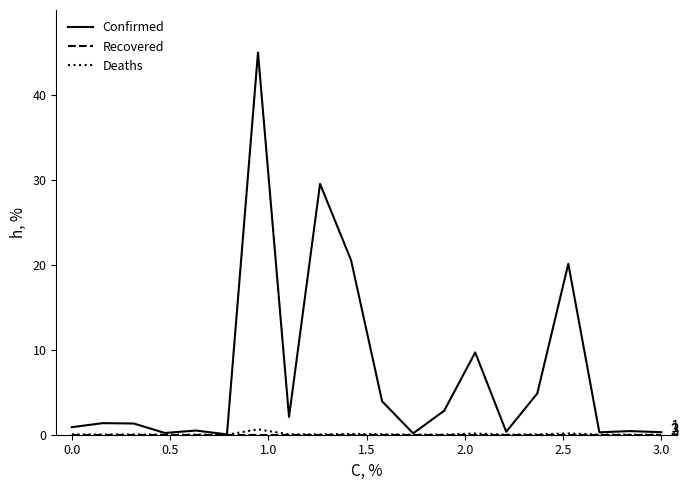

Which series has the largest total across all categories?

Confirmed